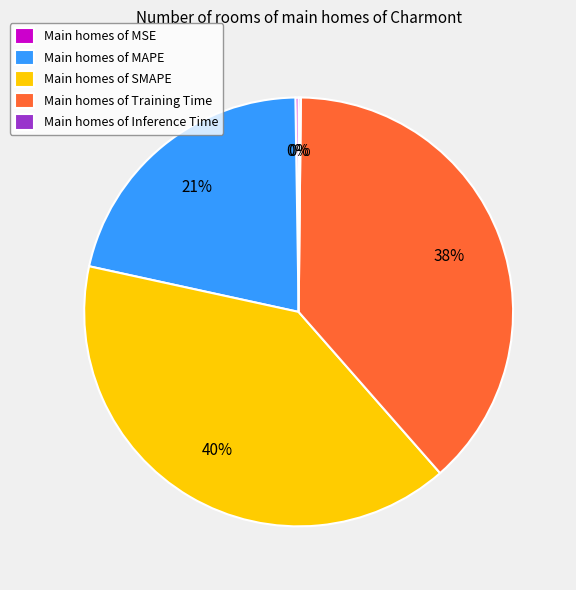

To the nearest percent, what is the average slice percentage?

20%